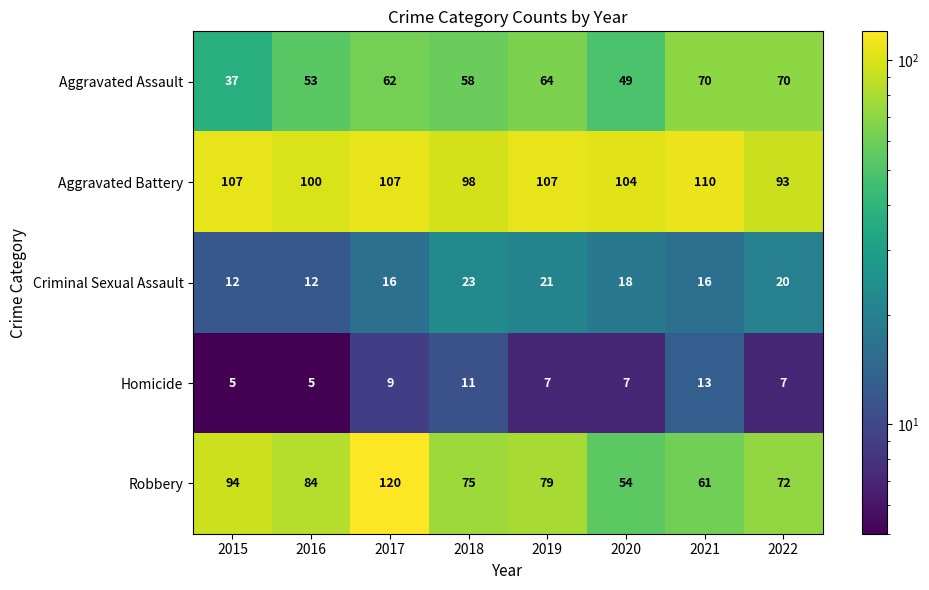

What is the difference between the second highest and second lowest values in the Homicide series?

6